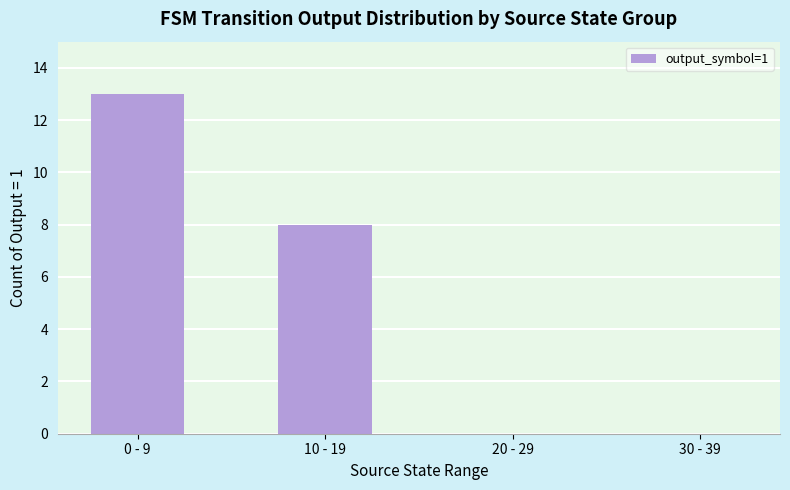

What is the change in value from 10 - 19 to 30 - 39?

-8